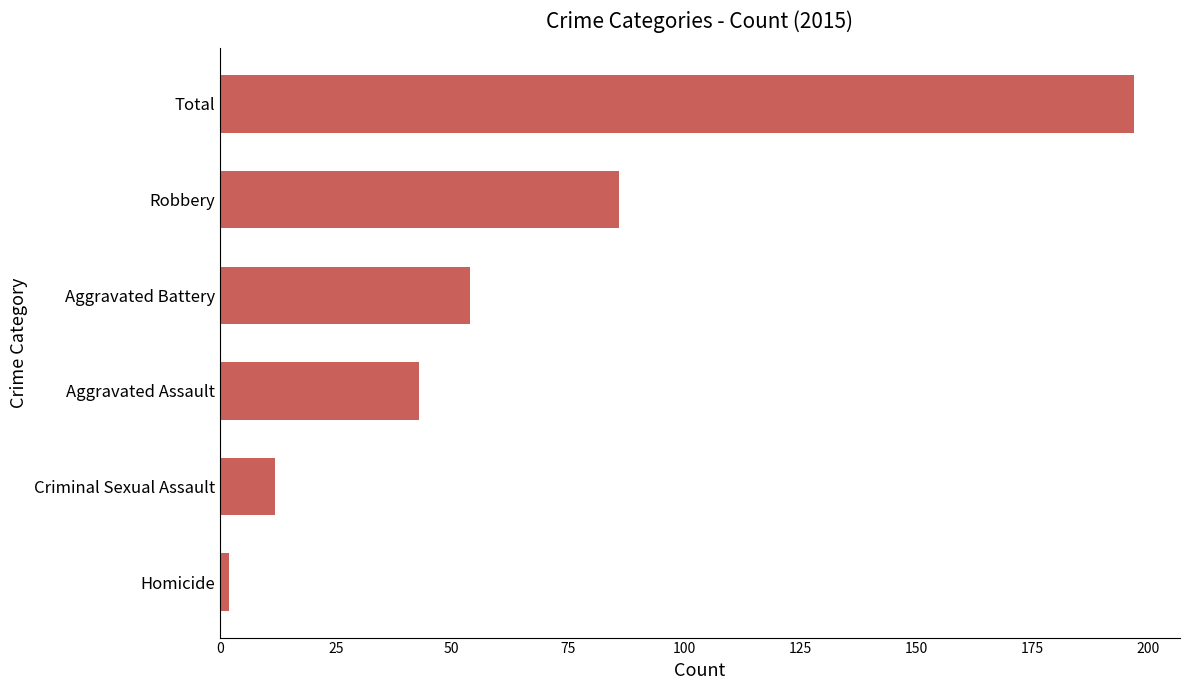

How many bars are there in total?

6